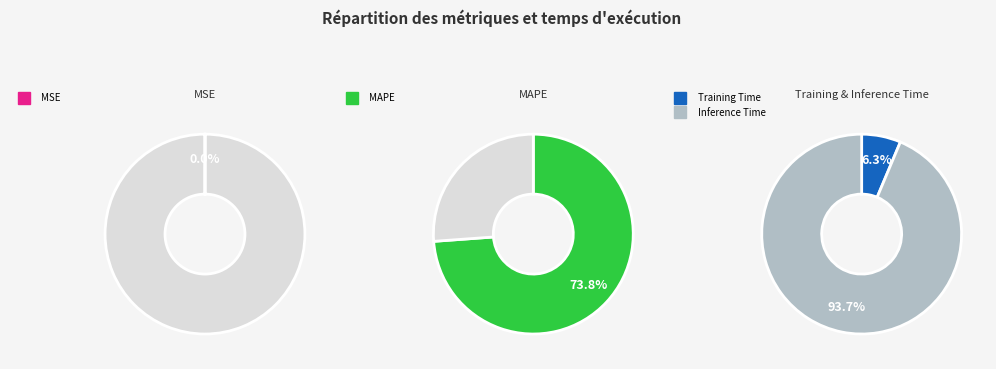

Rank the categories by value from highest to lowest.

MAPE, Inference Time, Training Time, MSE